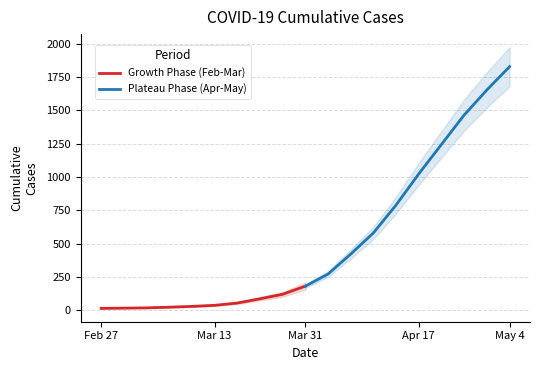

Is it true that Plateau Phase (Apr-May) equals 1024 at Apr 17?

True